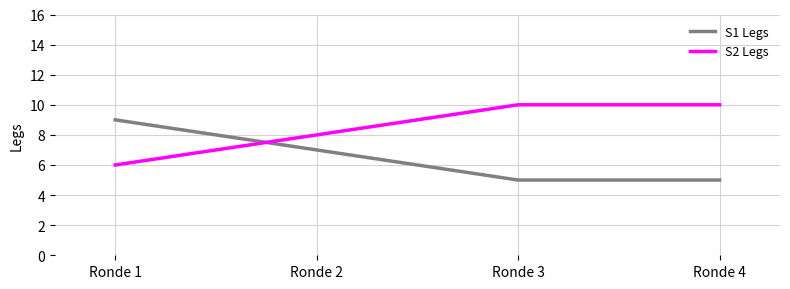

How many lines are shown in the chart?

2